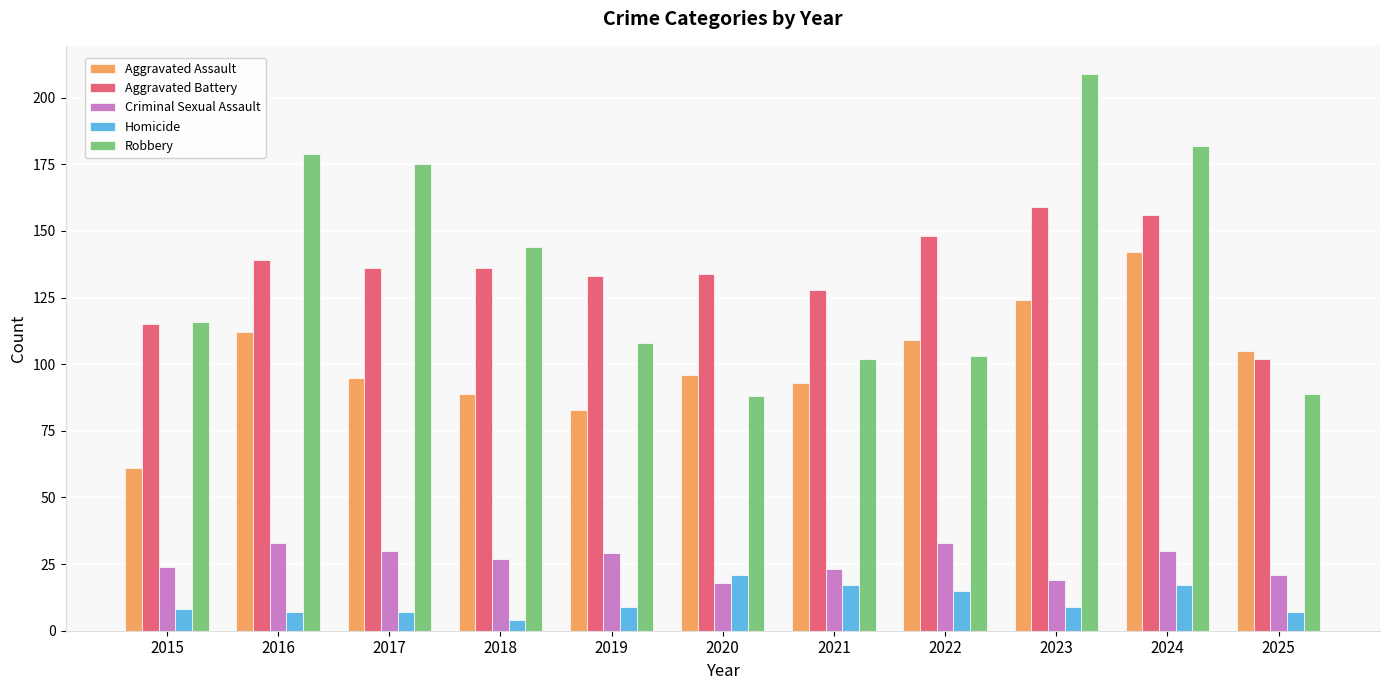

What is the difference between the highest and lowest values at 2016?

172